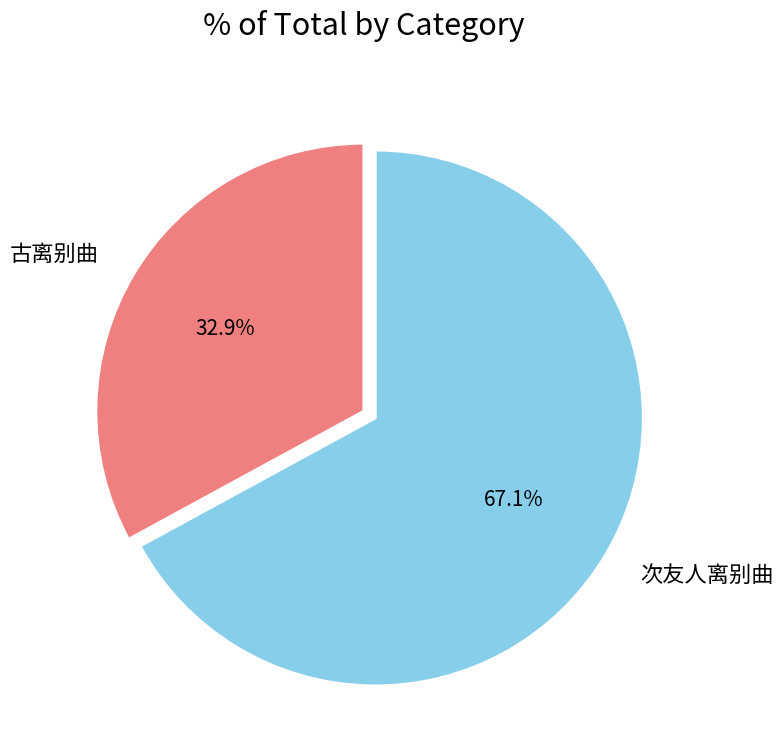

What percentage is the 次友人离别曲 slice, to the nearest percent?

67%